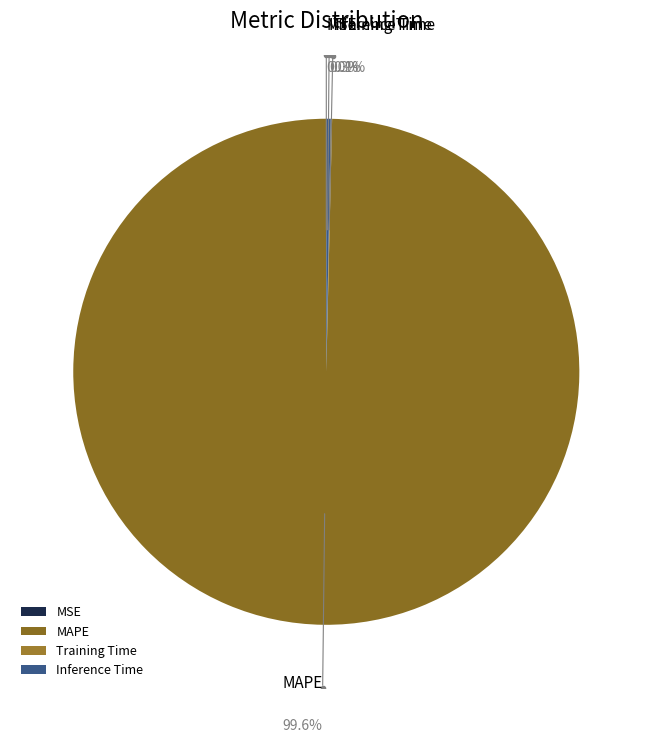

The Inference Time slice represents 0% of the pie. True or false?

True